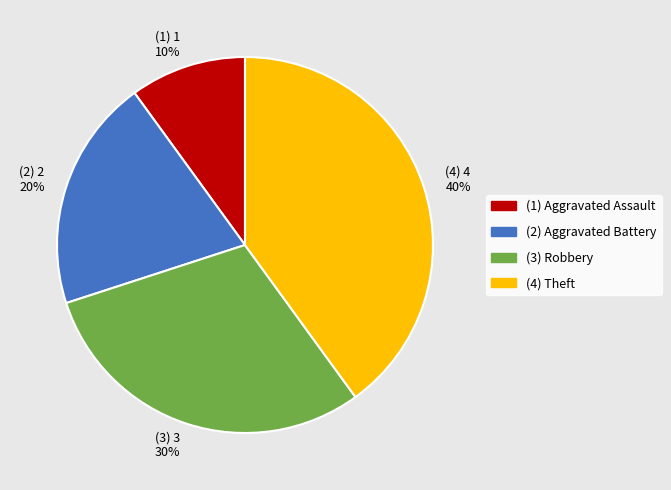

Which has a higher value, (2) 2 20% or (1) 1 10%?

(2) 2 20%